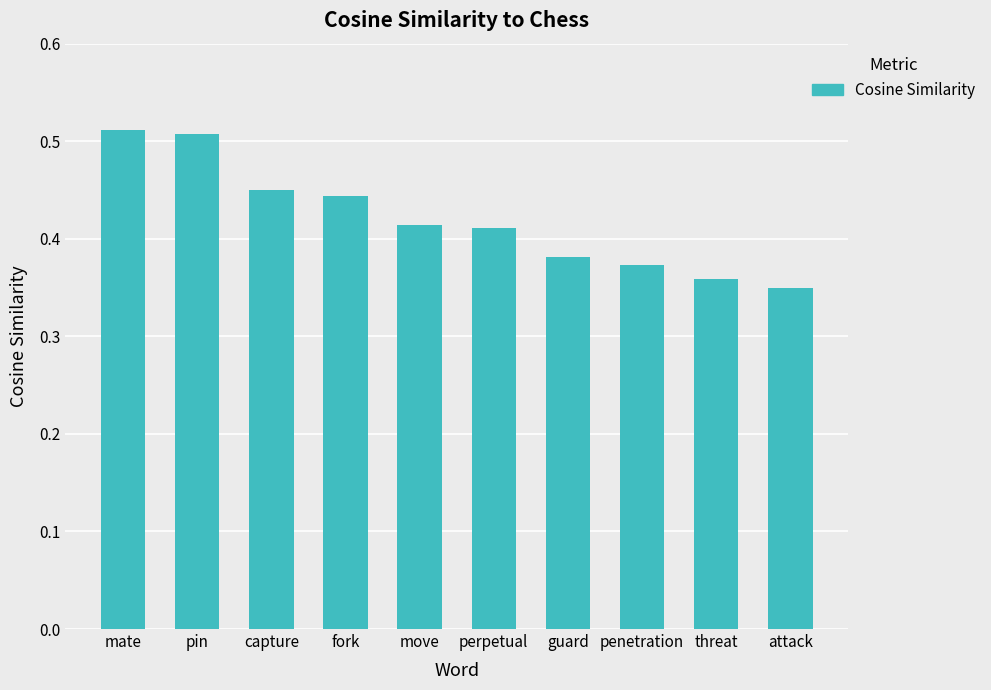

What is the difference between the second highest and minimum values?

0.2